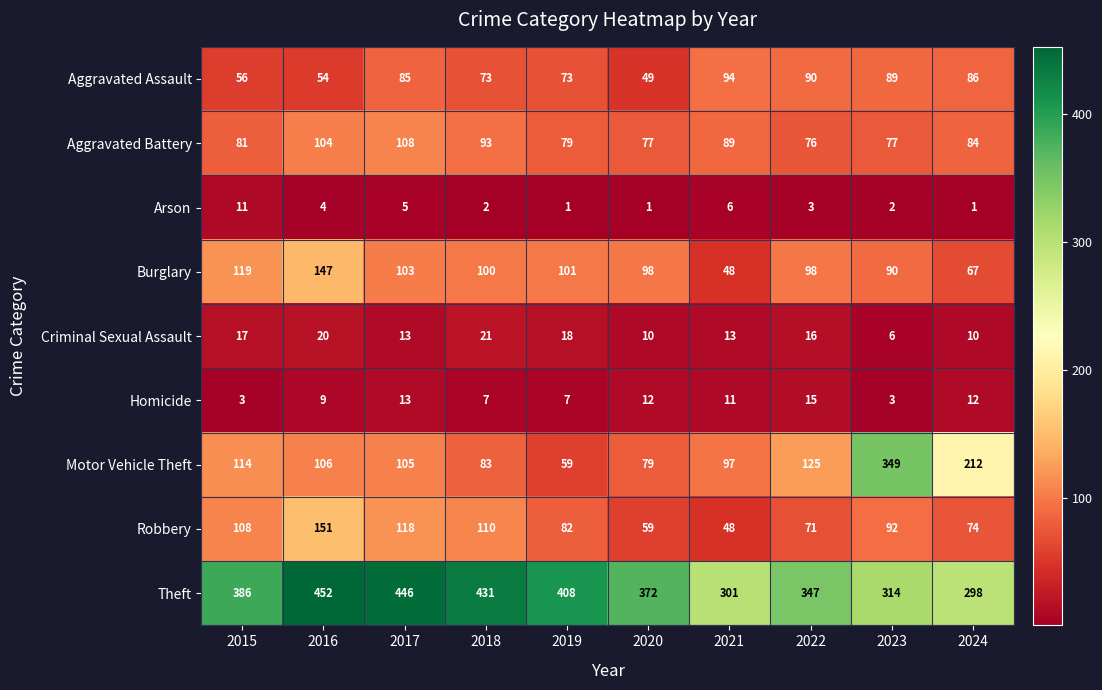

What is the difference between the highest and lowest values at 2024?

297